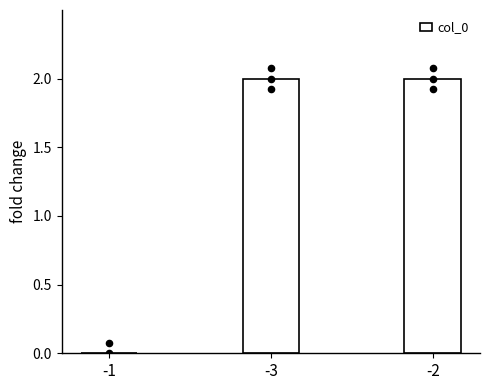

Between -3 and -1, which is larger?

-3